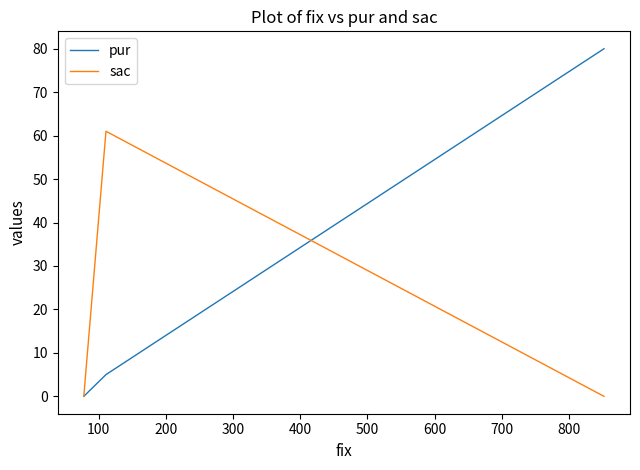

Which series has the largest range (max minus min)?

pur